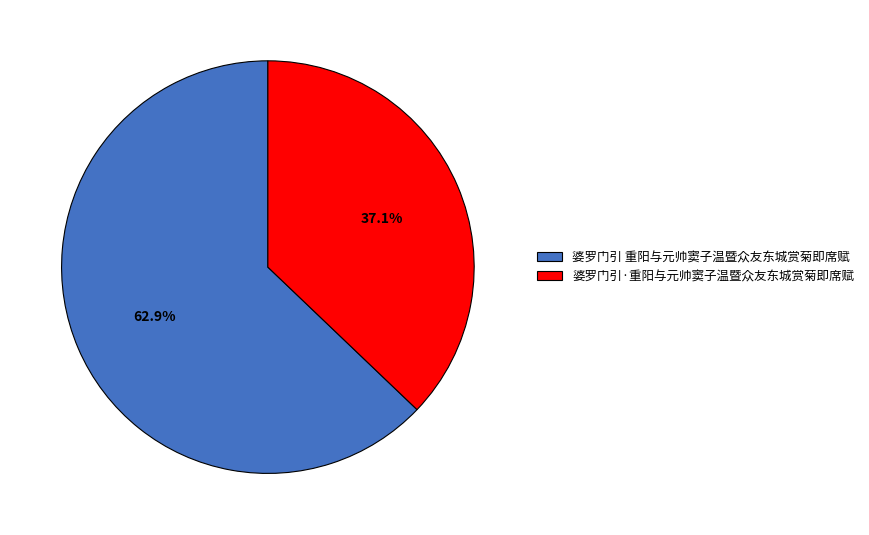

Does any single category account for the majority?

Yes